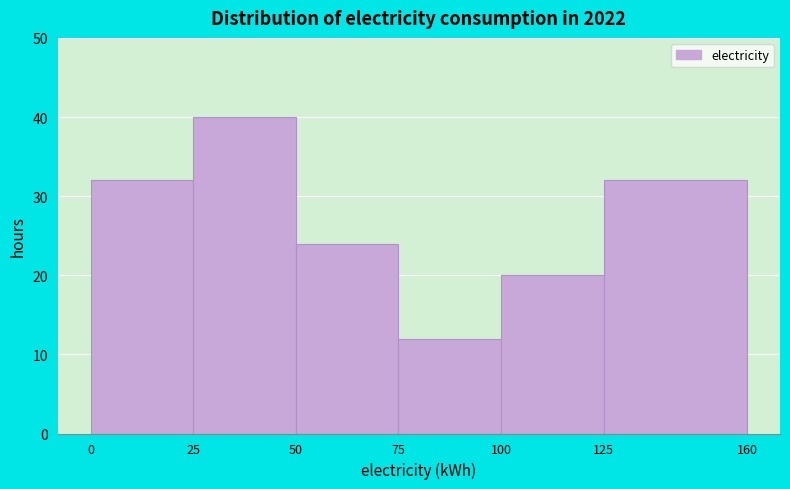

Reading left to right, transcribe this chart: for each bar, give the range it covers on the x-axis and its height. The values are not printed on the chart, so give them approximately, as read against the axis.

0 to 25: 32
25 to 50: 40
50 to 75: 24
75 to 100: 12
100 to 125: 20
125 to 160: 32